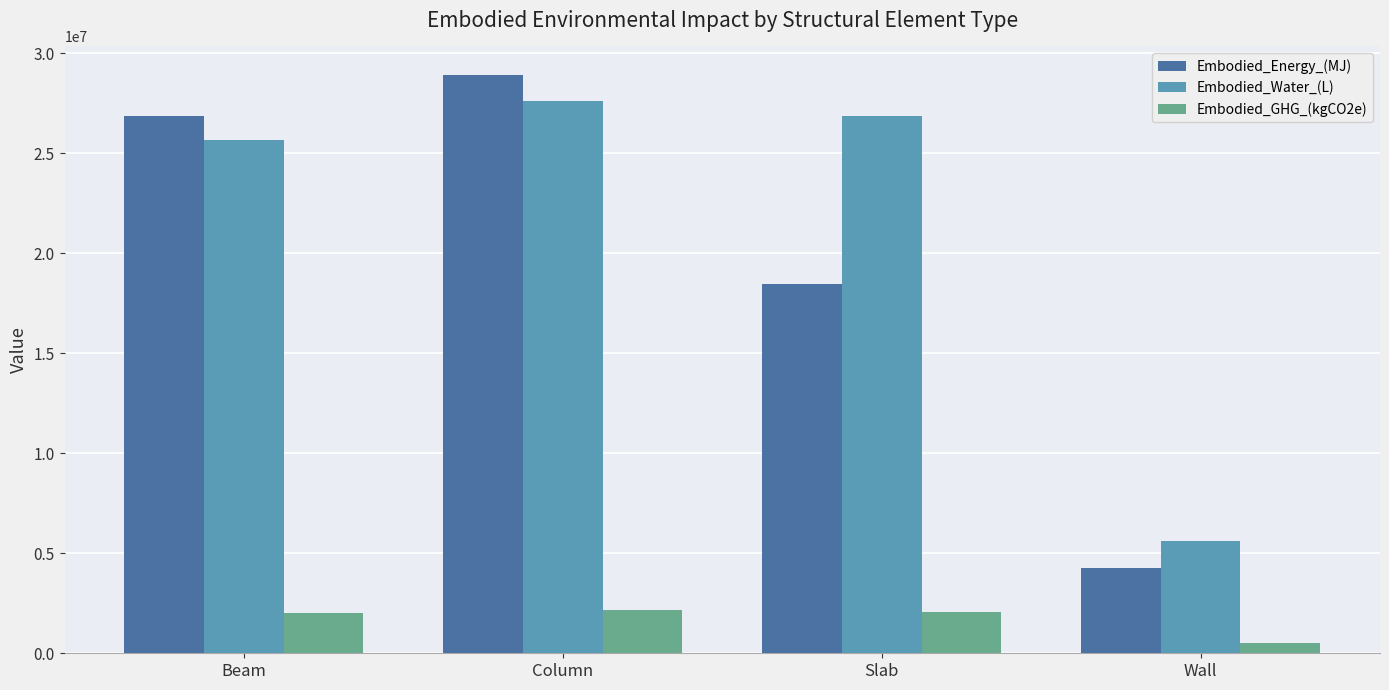

Which series has the widest spread of values?

Embodied_Energy_(MJ)